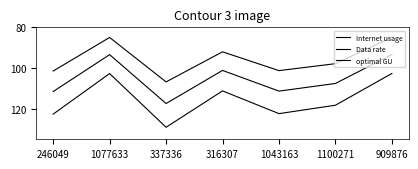

Is the value of optimal GU at 246049 greater than the value of Internet usage at 909876?

Yes